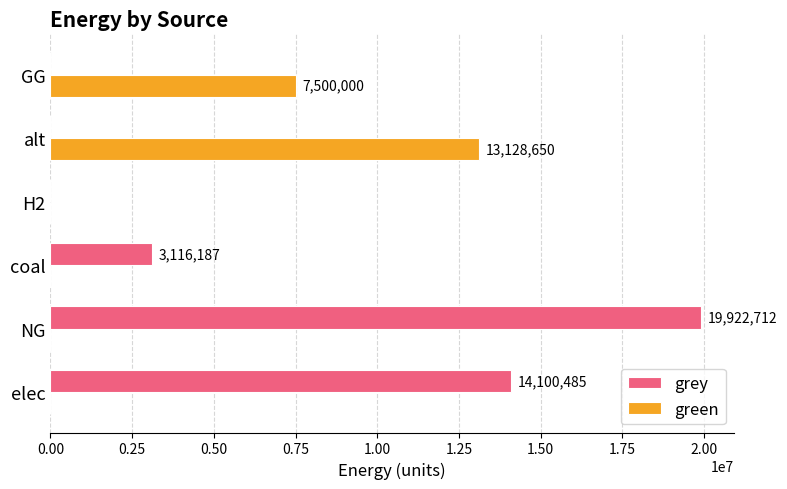

How many values in the green series exceed 0?

3